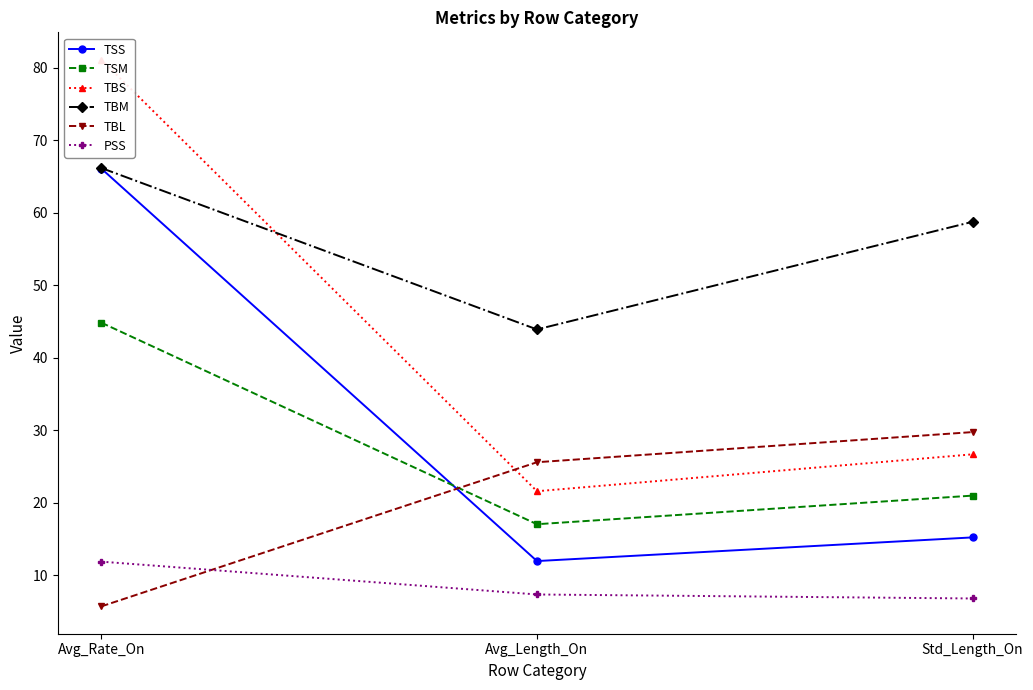

Between Avg_Length_On and Std_Length_On, which series saw the biggest shift?

TBM